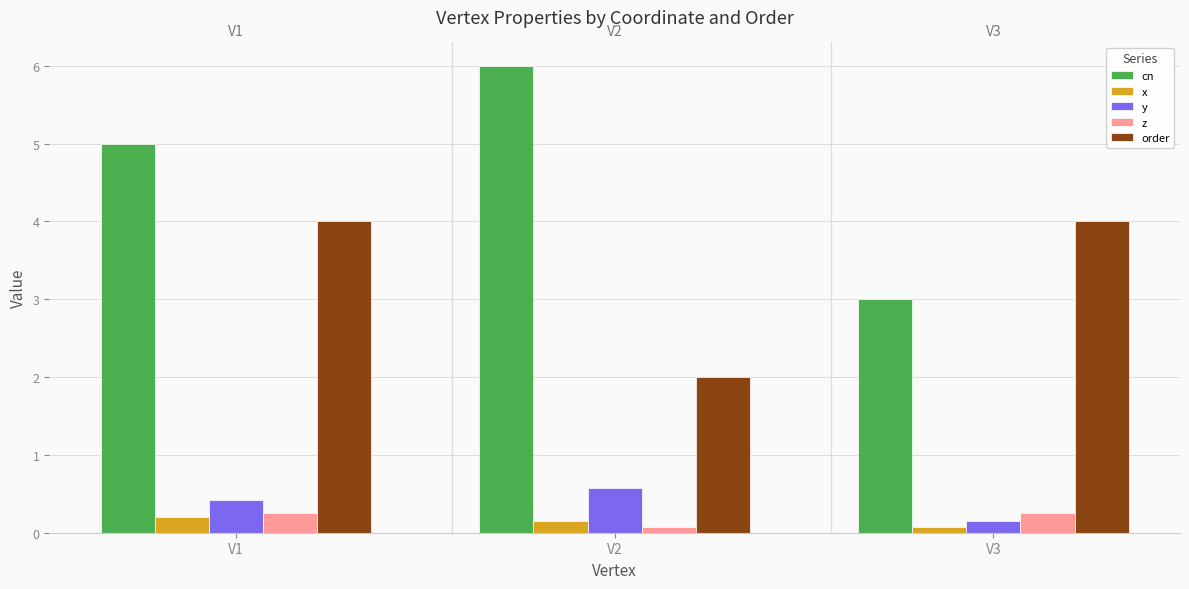

At how many categories does at least one series exceed 3?

3